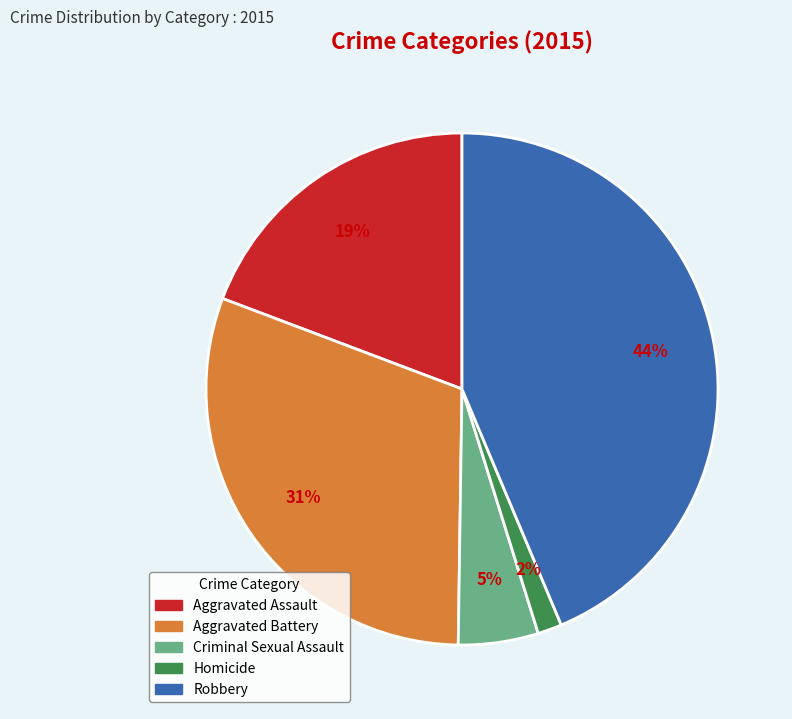

Count the number of slices in the pie.

5